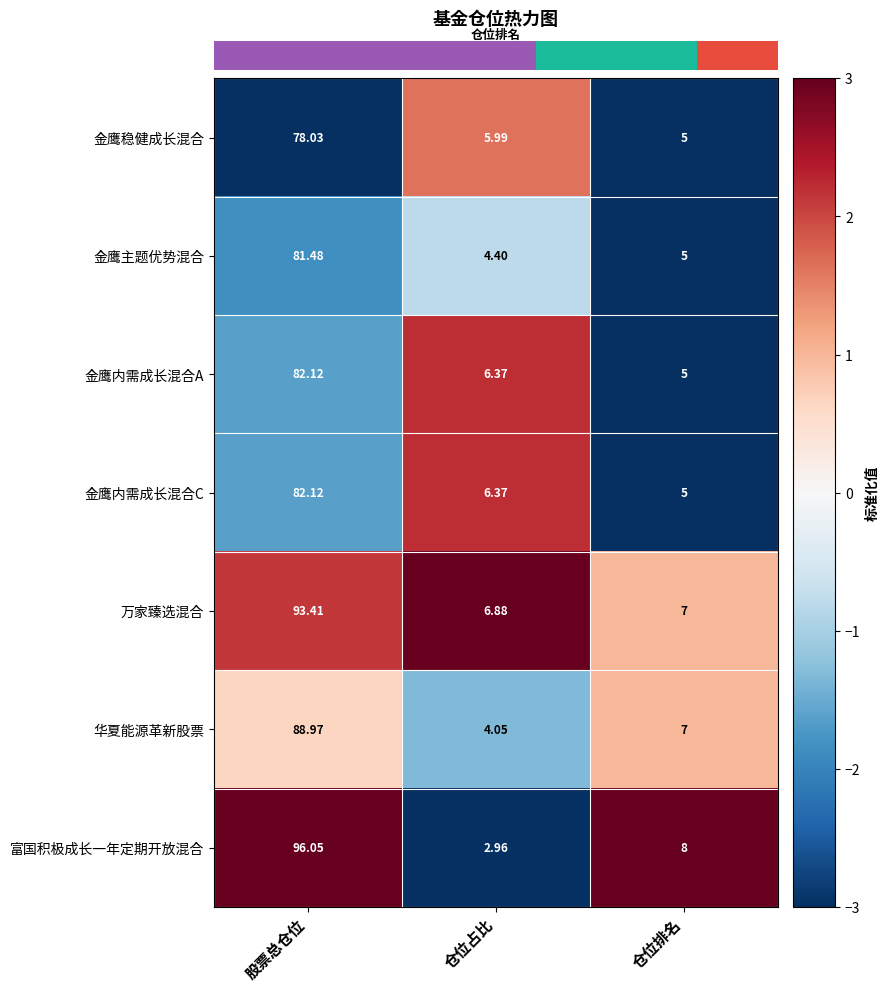

Which series has the largest range (max minus min)?

富国积极成长一年定期开放混合